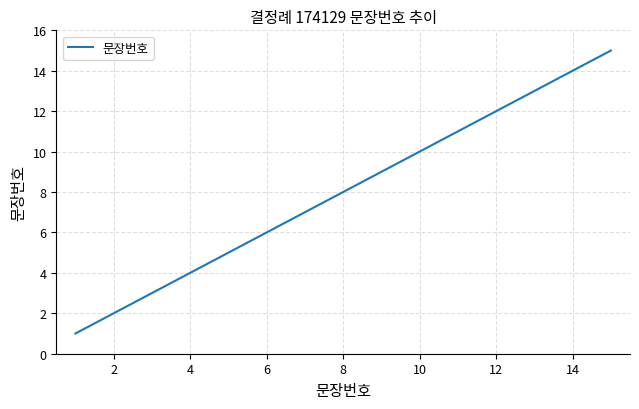

What is the minimum value shown in the chart?

1